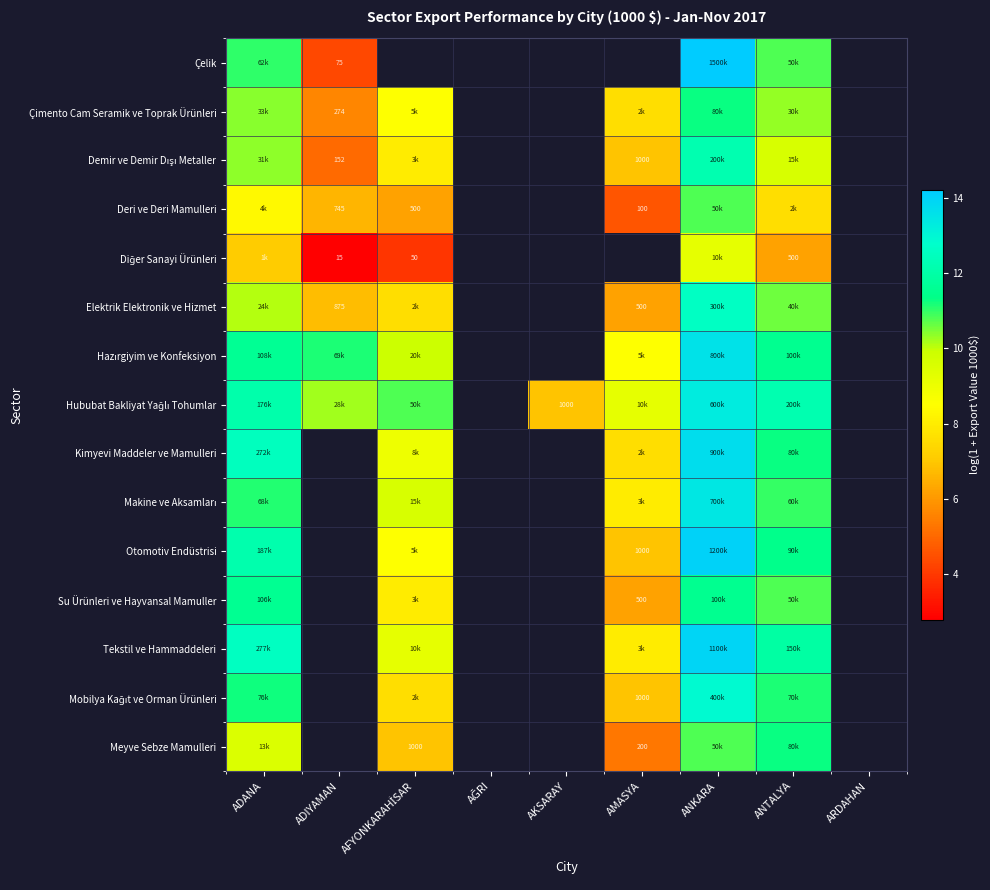

Is the value of Demir ve Demir Dışı Metaller at AMASYA greater than the value of Makine ve Aksamları at ADIYAMAN?

No